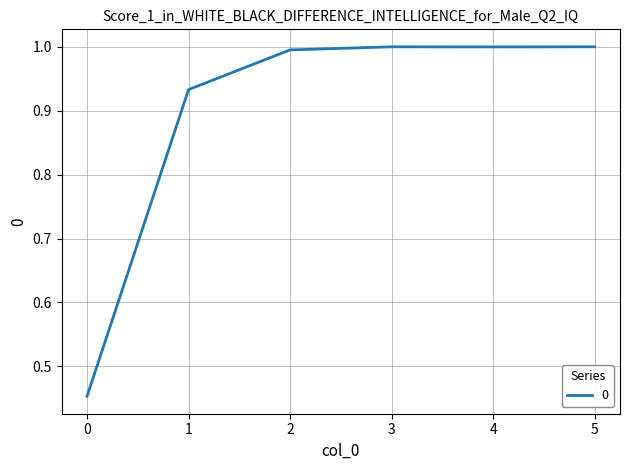

Which has a higher value, 0 or 4?

4